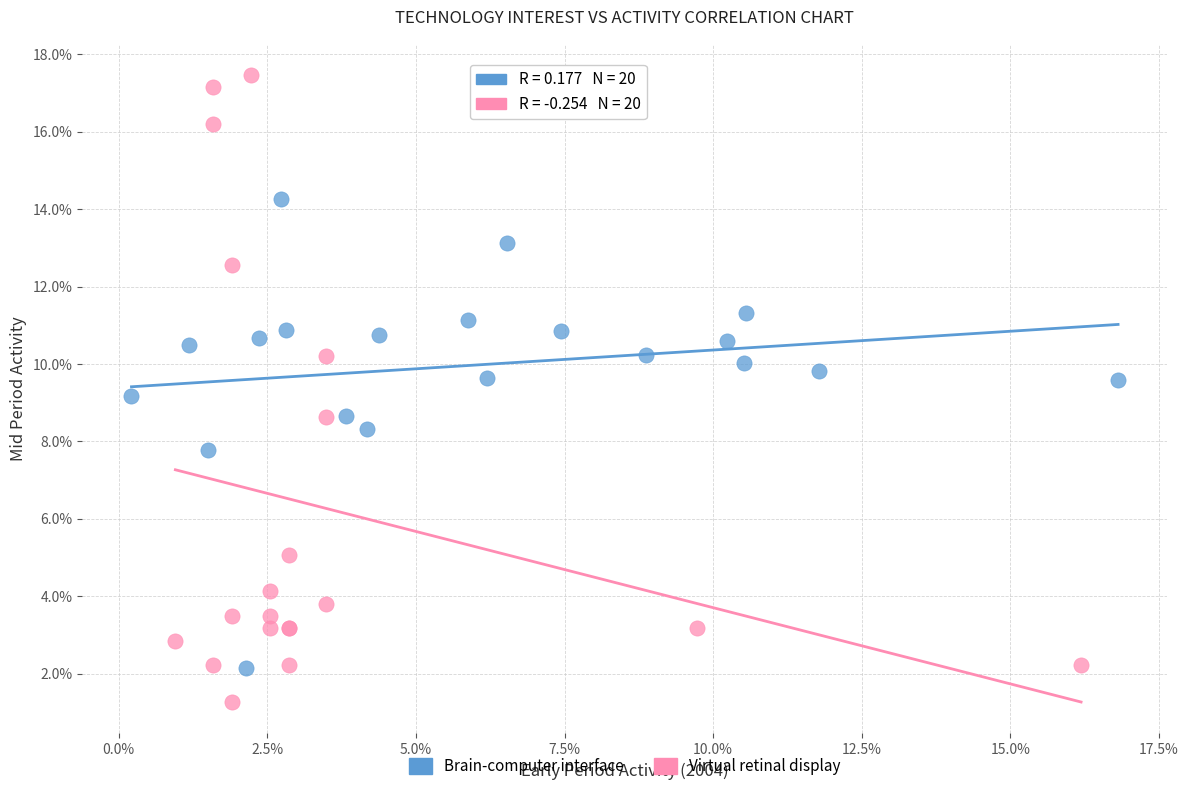

What are all the series names shown in the legend?

Brain-computer interface, Virtual retinal display